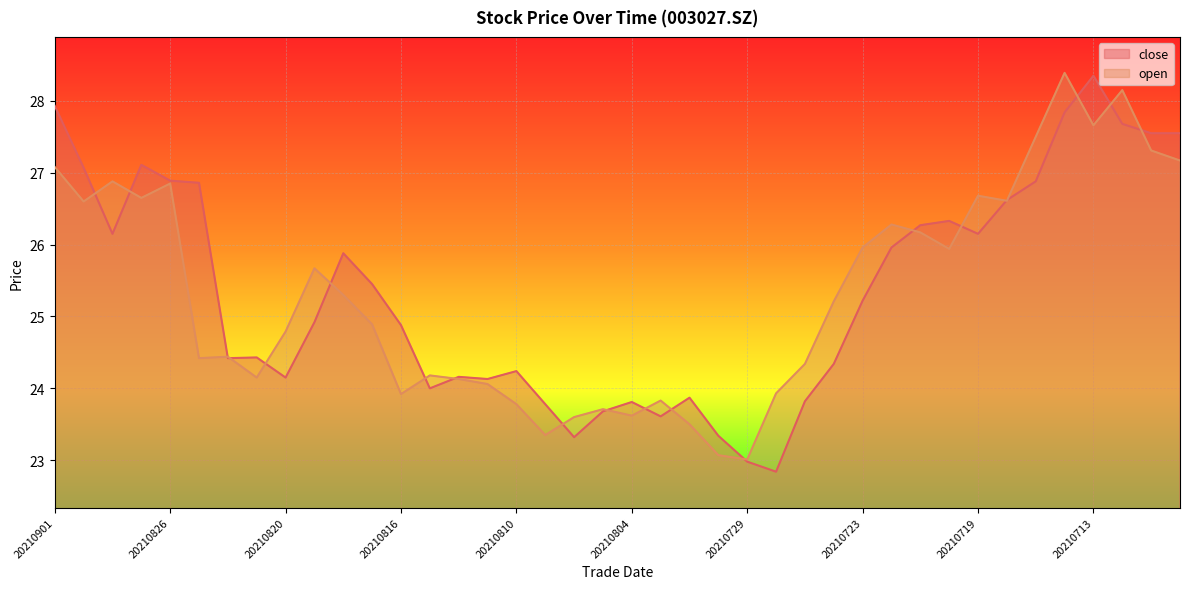

The close series shows 24.1 at 20210811. True or false?

True